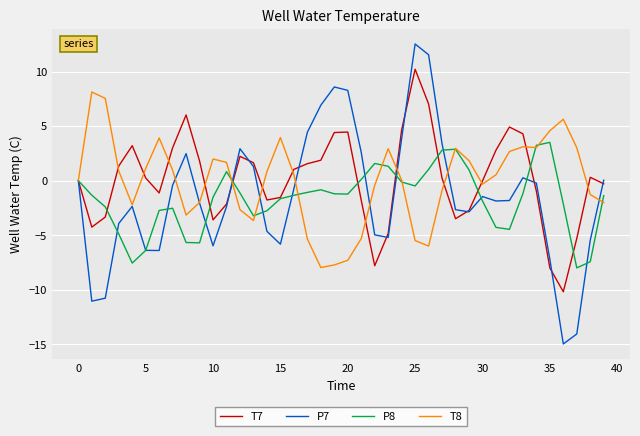

What is the minimum value for T7?

-10.2